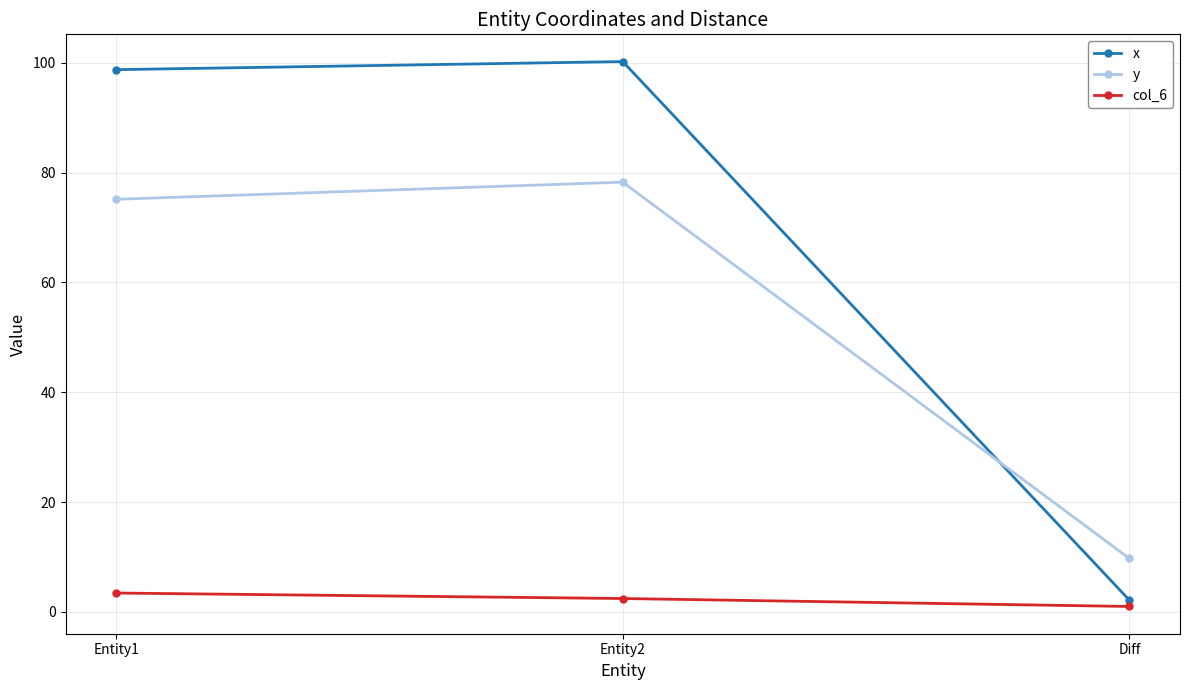

Which series changed the most between Entity1 and Entity2?

y